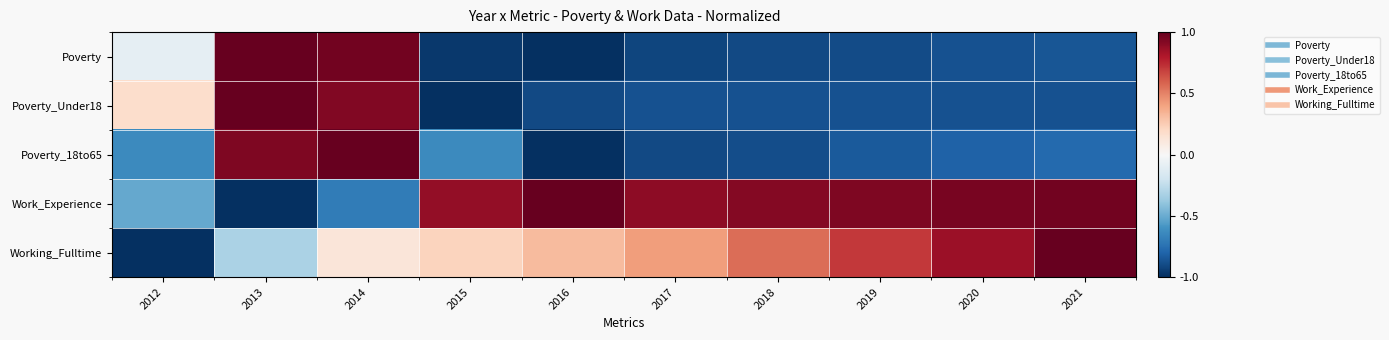

Reading right to left, extract all data points from this chart.

Poverty: 2021=-0.9	2020=-0.9	2019=-0.9	2018=-0.9	2017=-0.9	2016=-1.0	2015=-1.0	2014=1.0	2013=1.0	2012=-0.1
Poverty_Under18: 2021=-0.9	2020=-0.9	2019=-0.9	2018=-0.9	2017=-0.9	2016=-0.9	2015=-1.0	2014=0.9	2013=1.0	2012=0.2
Poverty_18to65: 2021=-0.8	2020=-0.8	2019=-0.8	2018=-0.9	2017=-0.9	2016=-1.0	2015=-0.6	2014=1.0	2013=0.9	2012=-0.6
Work_Experience: 2021=1.0	2020=1.0	2019=0.9	2018=0.9	2017=0.9	2016=1.0	2015=0.9	2014=-0.7	2013=-1.0	2012=-0.5
Working_Fulltime: 2021=1.0	2020=0.9	2019=0.7	2018=0.6	2017=0.4	2016=0.3	2015=0.2	2014=0.1	2013=-0.3	2012=-1.0